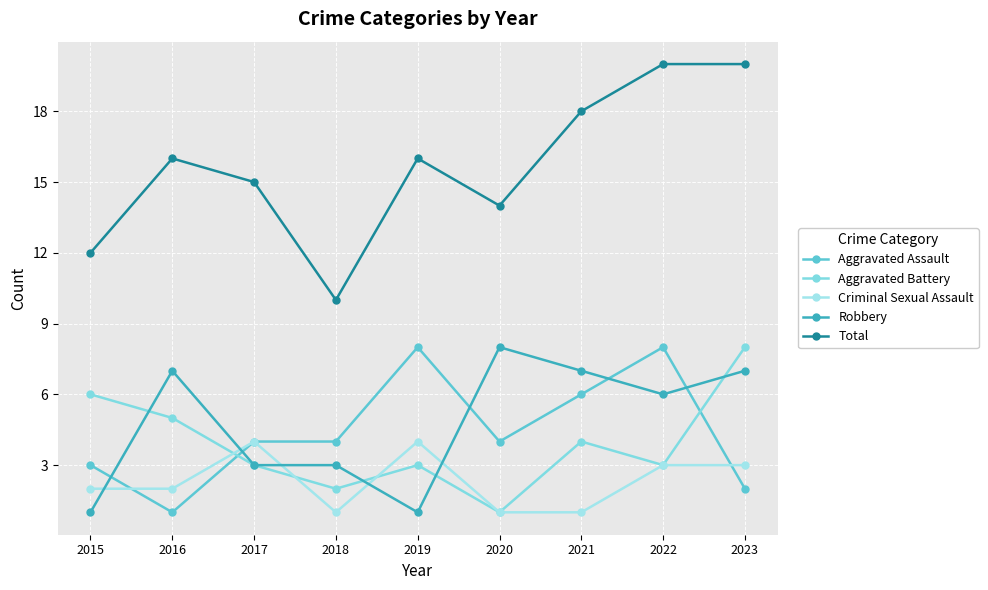

True or false: Total and Criminal Sexual Assault cross at least once.

False